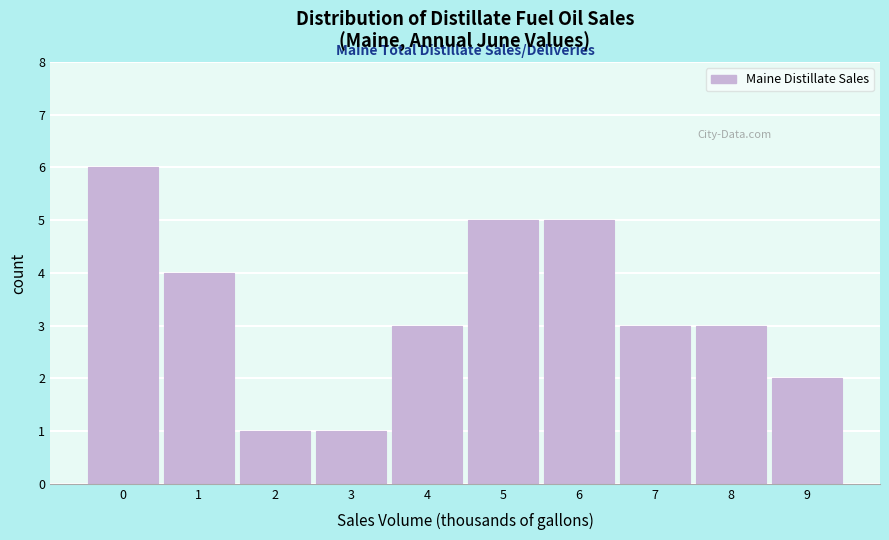

Reading left to right, extract all data points from this chart.

0=6	1=4	2=1	3=1	4=3	5=5	6=5	7=3	8=3	9=2